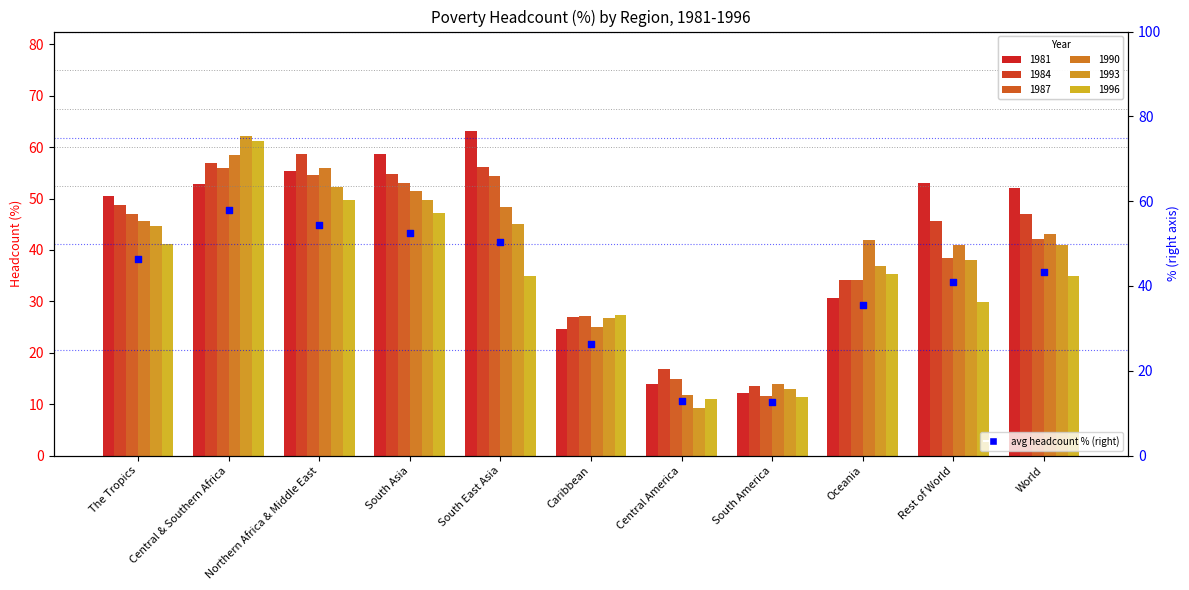

Between World and Central America, which is larger?

World